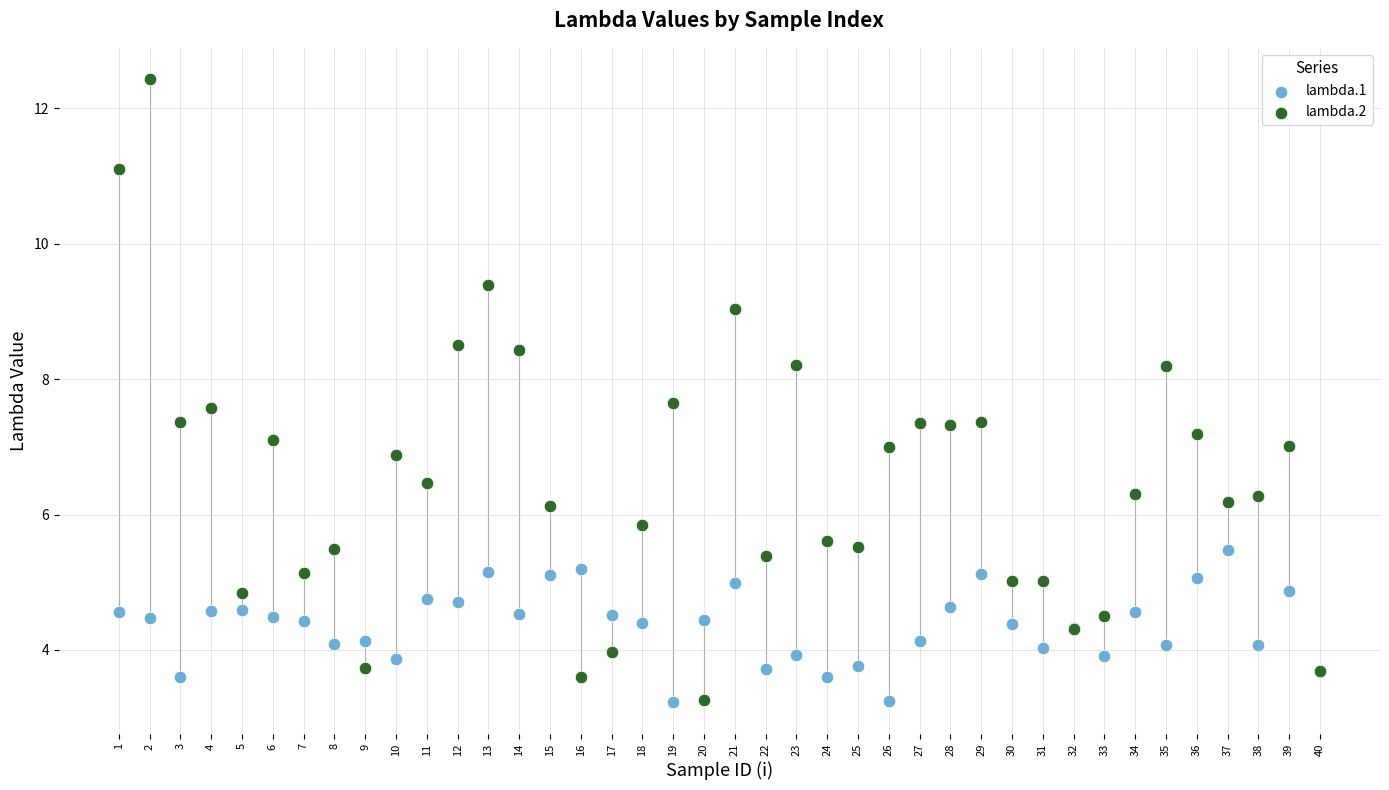

What is the X range (max minus min) for the scatter plot?

39.0